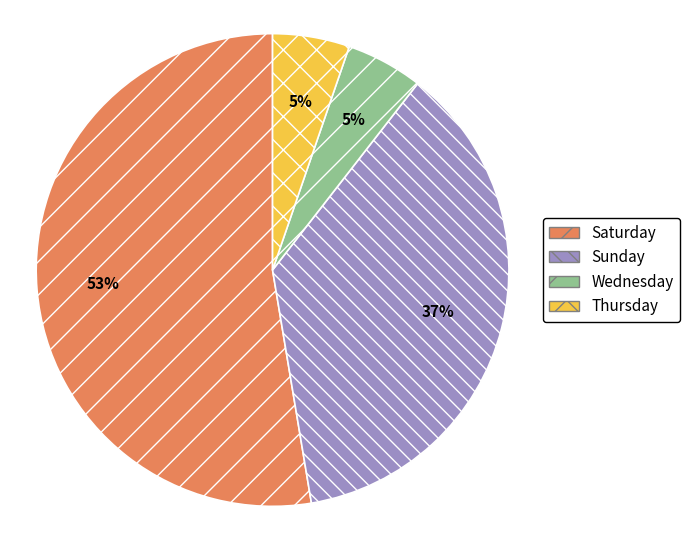

To the nearest percent, what is the average slice percentage?

25%